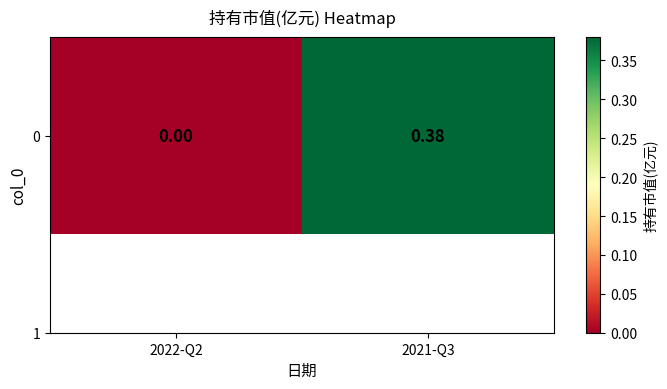

What is the sum of the values at 2022-Q2 and 2021-Q3?

0.4